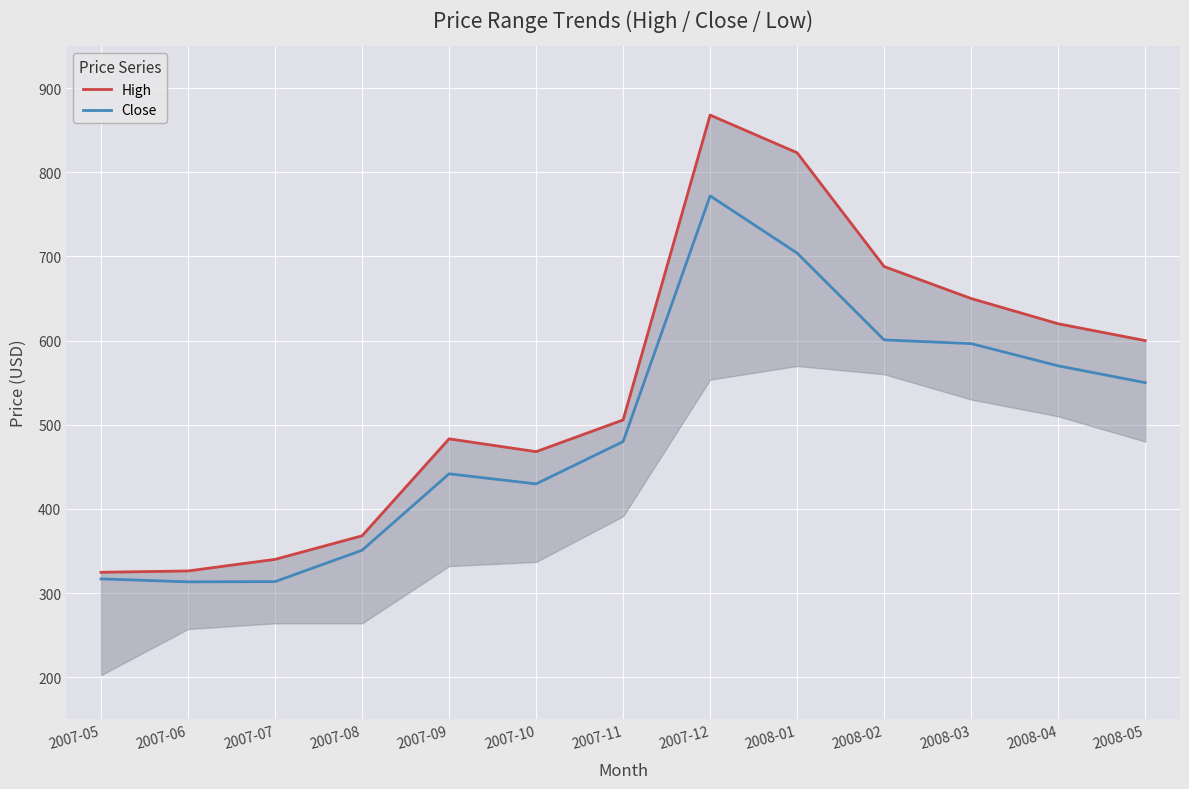

List the series in order of their overall mean, highest first.

High, Close